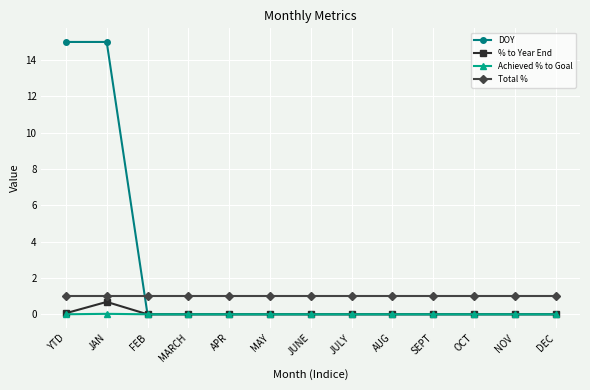

What are all the series names shown in the legend?

DOY, % to Year End, Achieved % to Goal, Total %